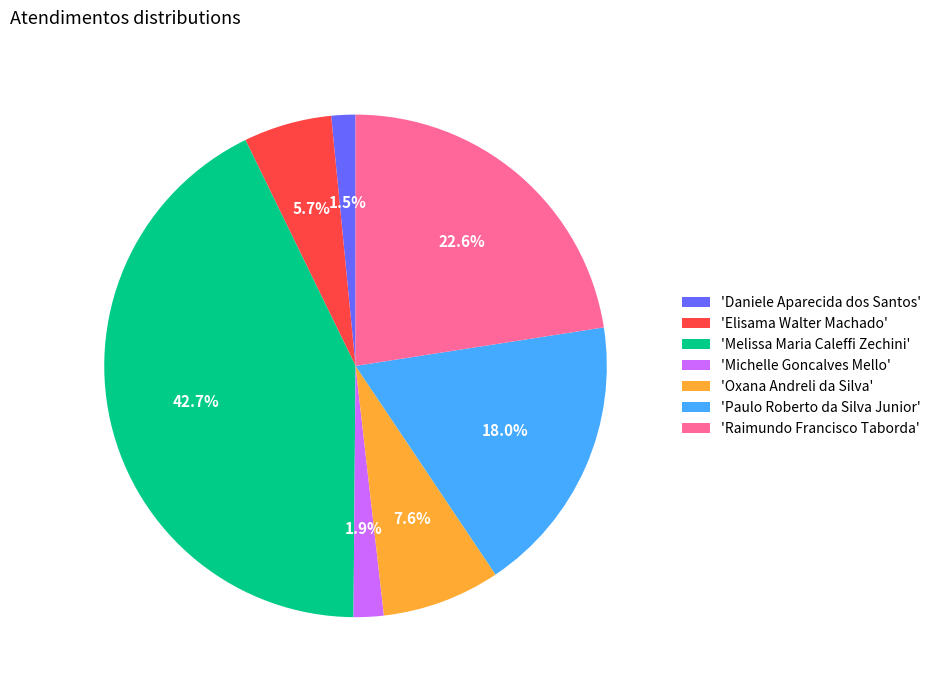

To the nearest percent, what is the difference between the largest and smallest slice percentages?

41%